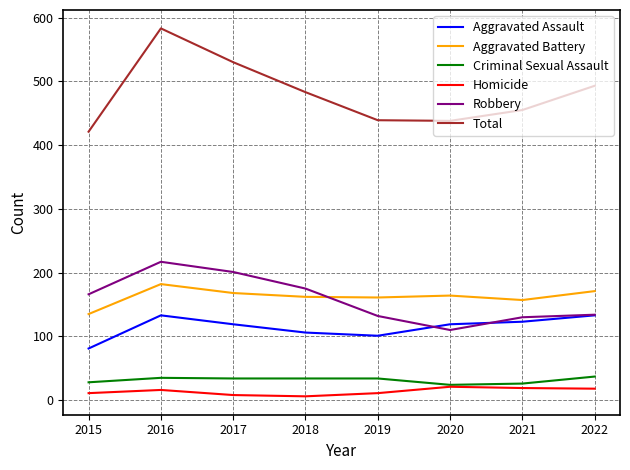

At which label does Total first exceed 483?

2016